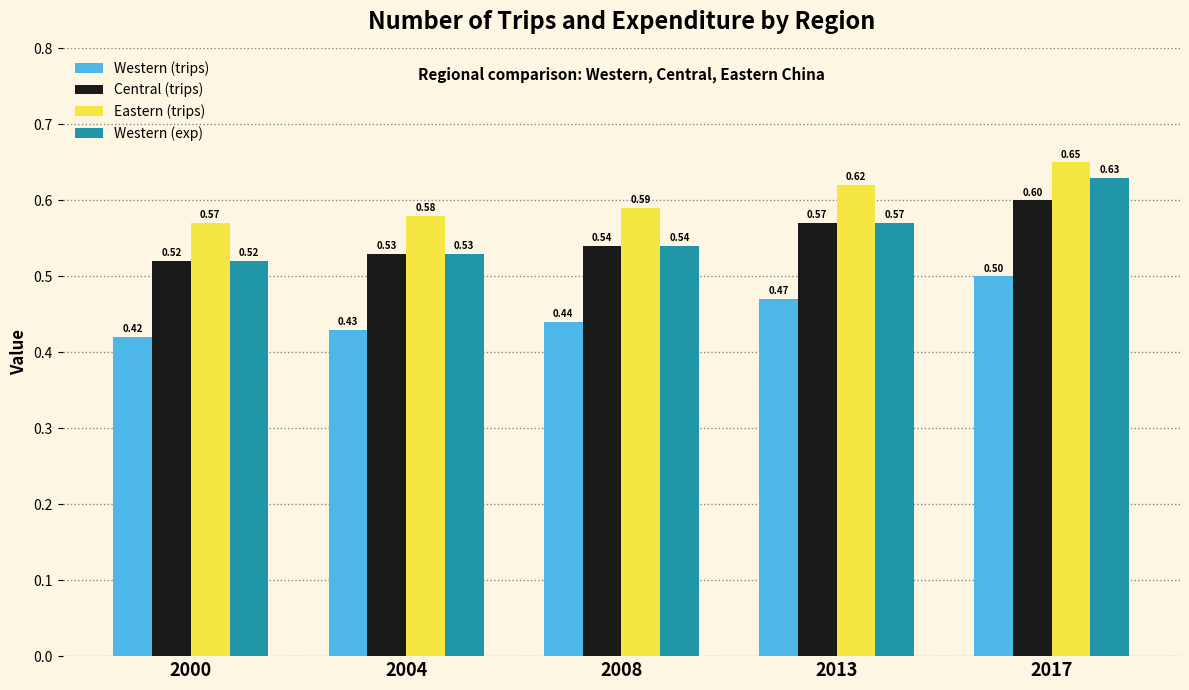

Which series has the largest total across all categories?

Eastern (trips)